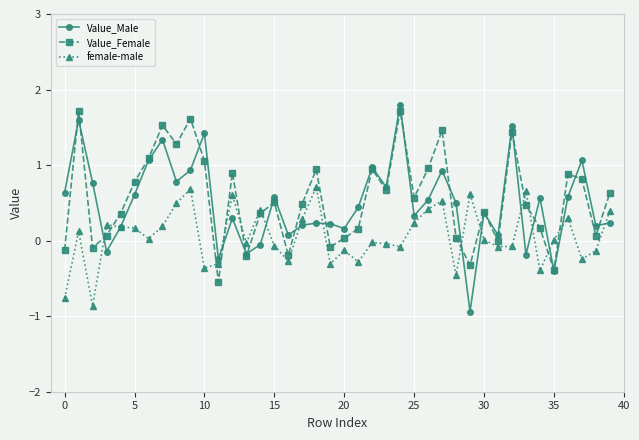

How many interior local valleys does the Value_Female series have?

12